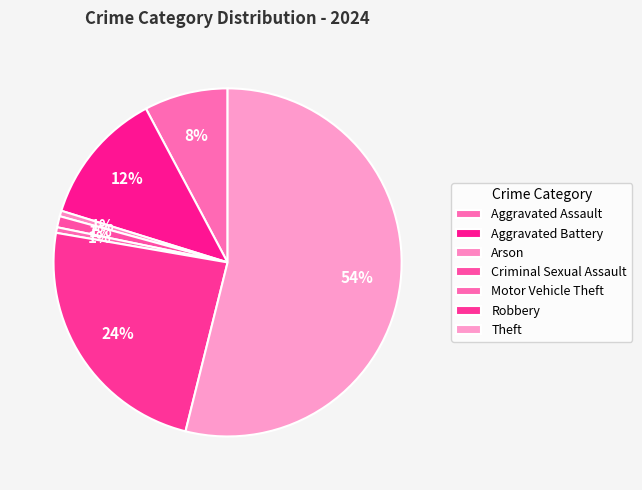

True or false: Robbery accounts for 35% of the total.

False